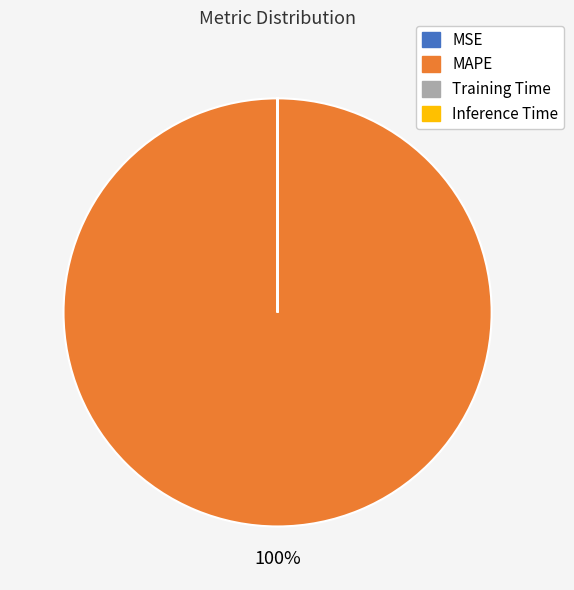

Is there a majority slice in this chart?

Yes